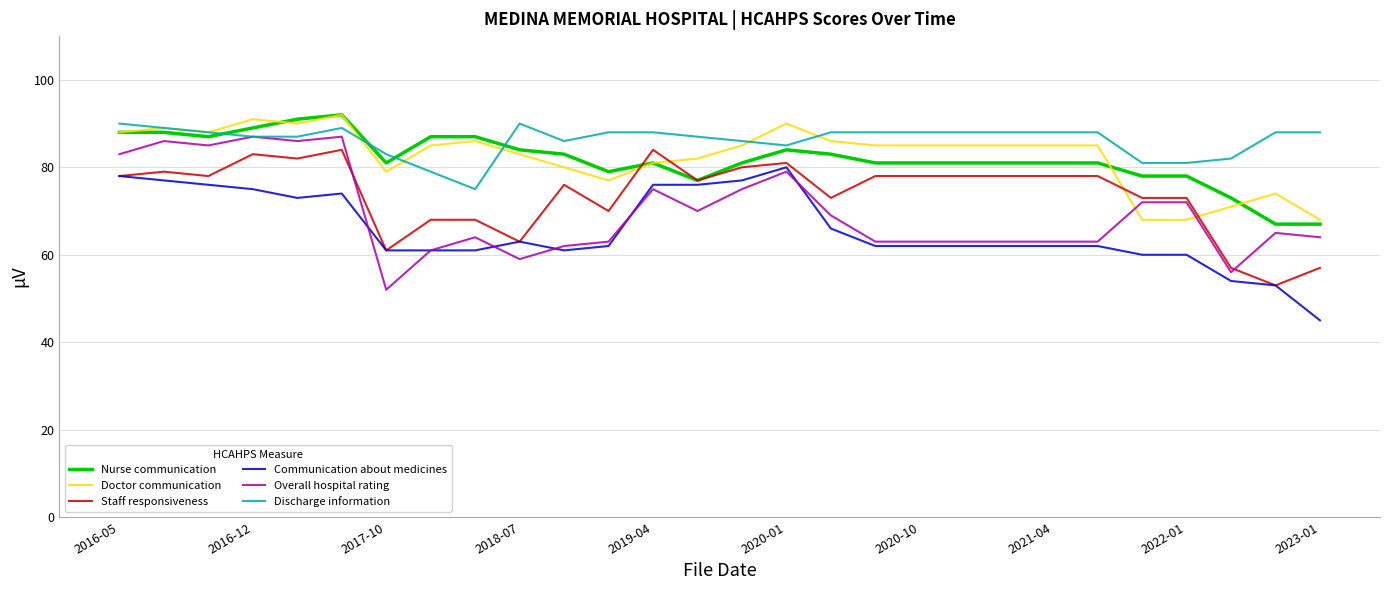

True or false: Communication about medicines and Doctor communication intersect in this chart.

False